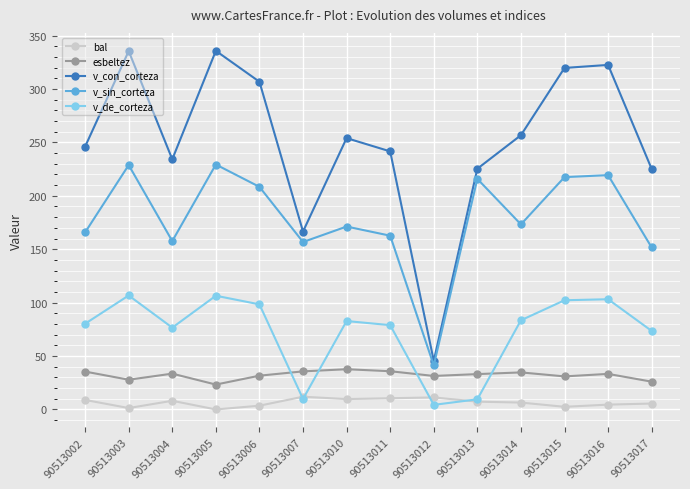

What is the difference between the v_con_corteza values at 90513004 and 90513012?

188.6